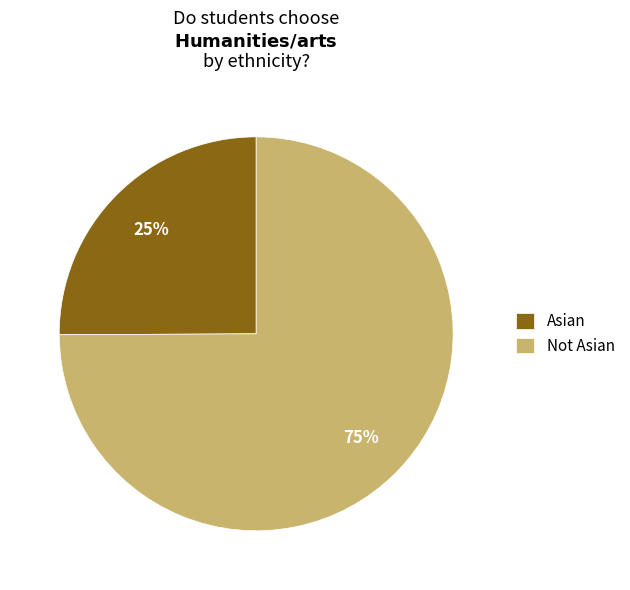

To the nearest percent, what is the average slice percentage?

50%